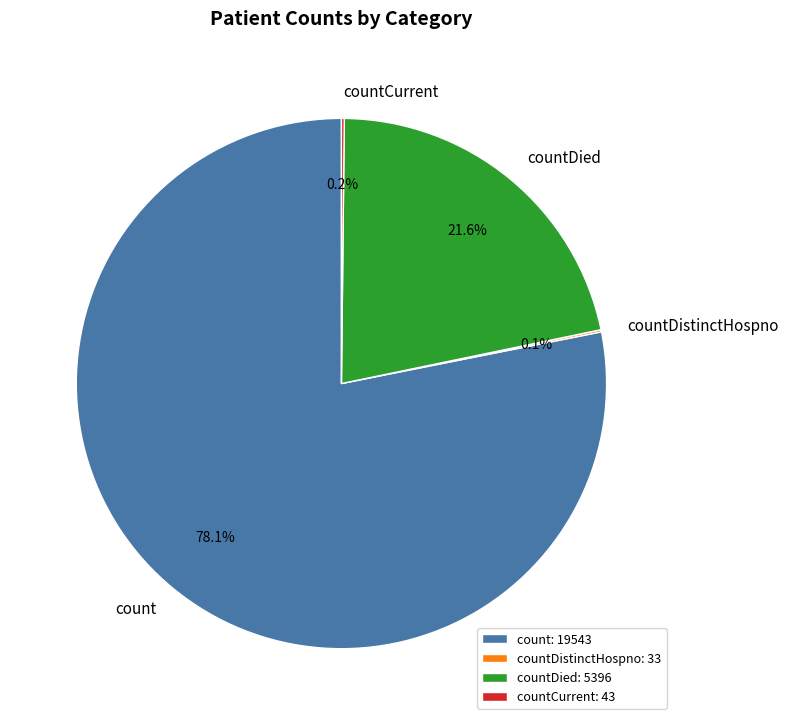

What is the ratio of the value at count: 19543 to the value at countDied: 5396?

3.6